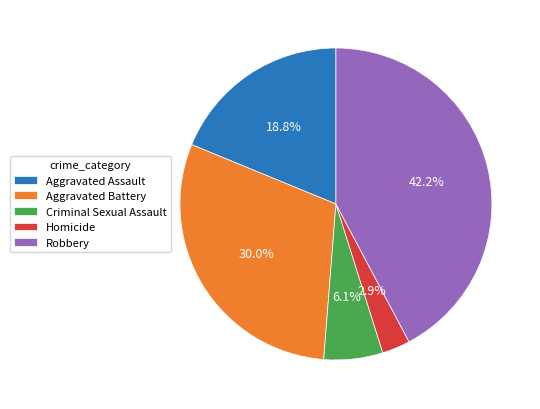

Does Aggravated Assault account for over 50% of the chart?

No